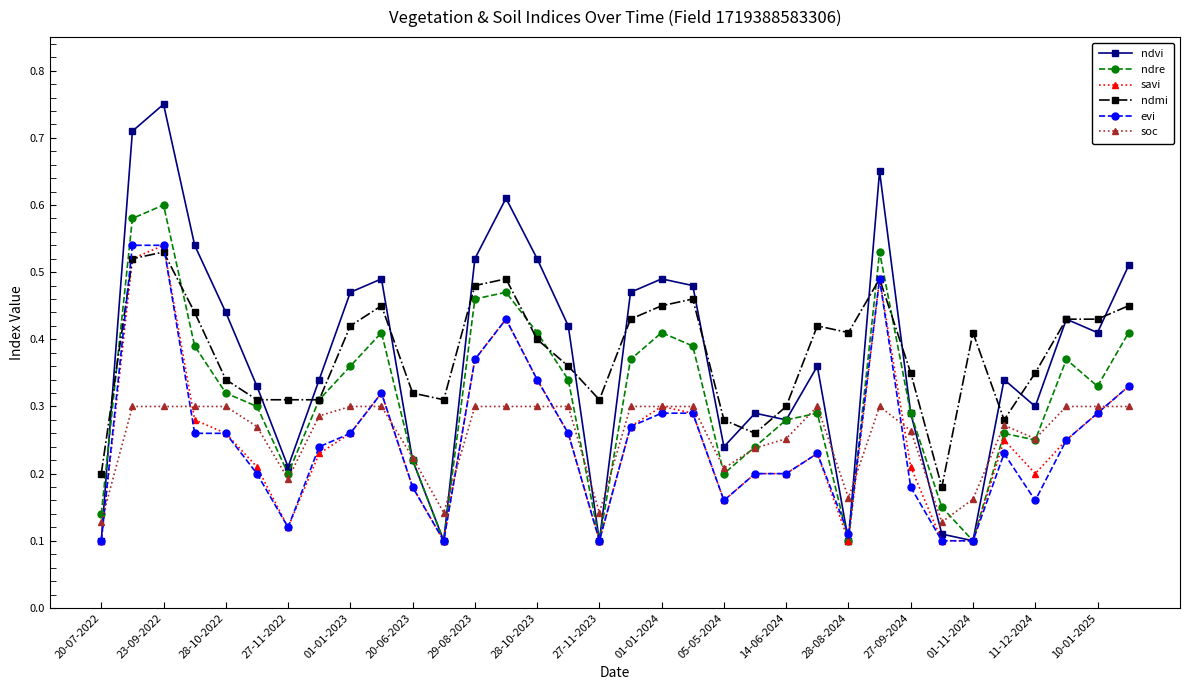

At how many categories does at least one series exceed 0?

34